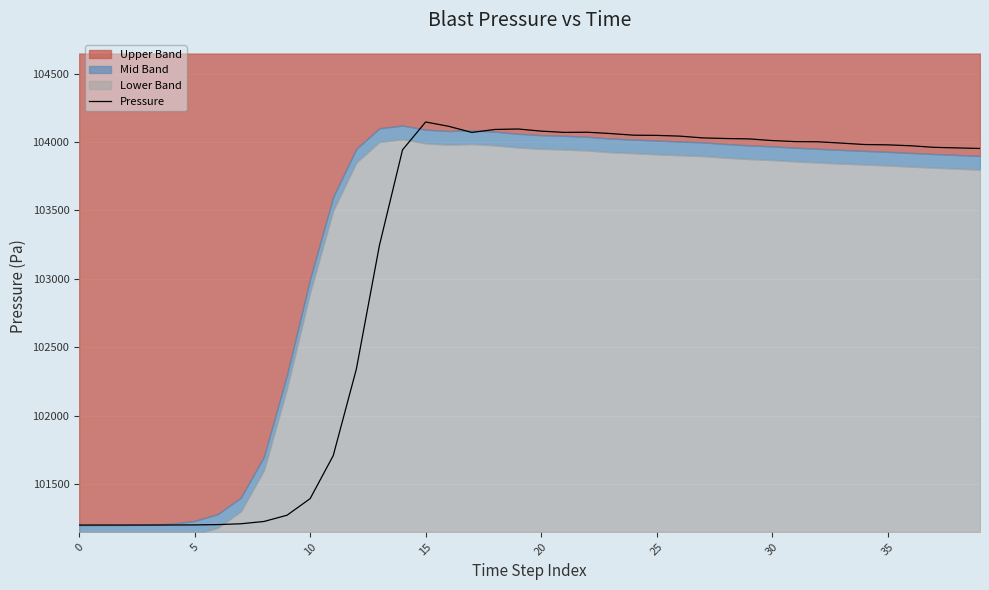

Is it true that the value at 11 is 160324.0?

False